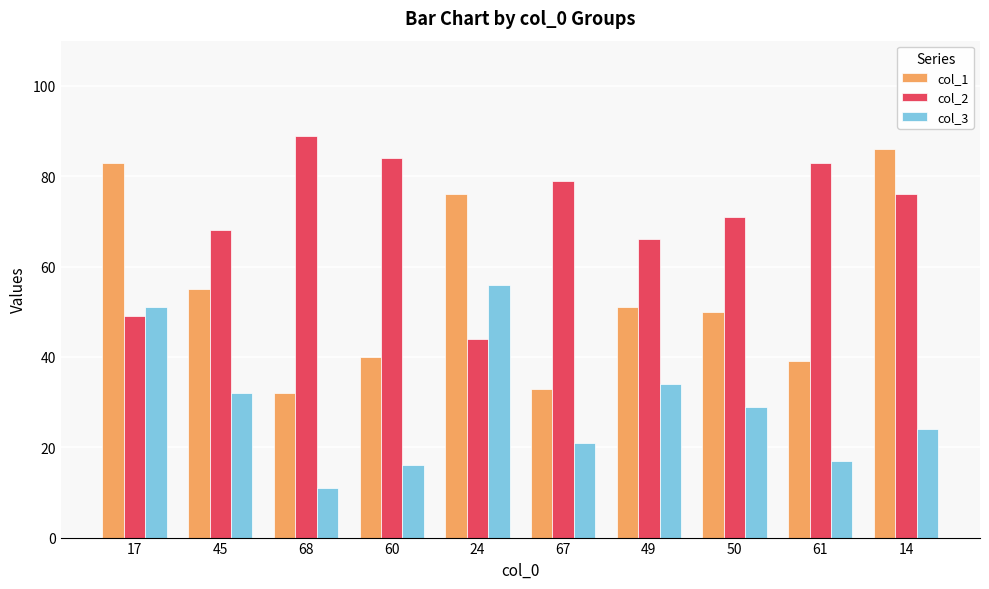

Where is col_2 nearest to the value 66?

49